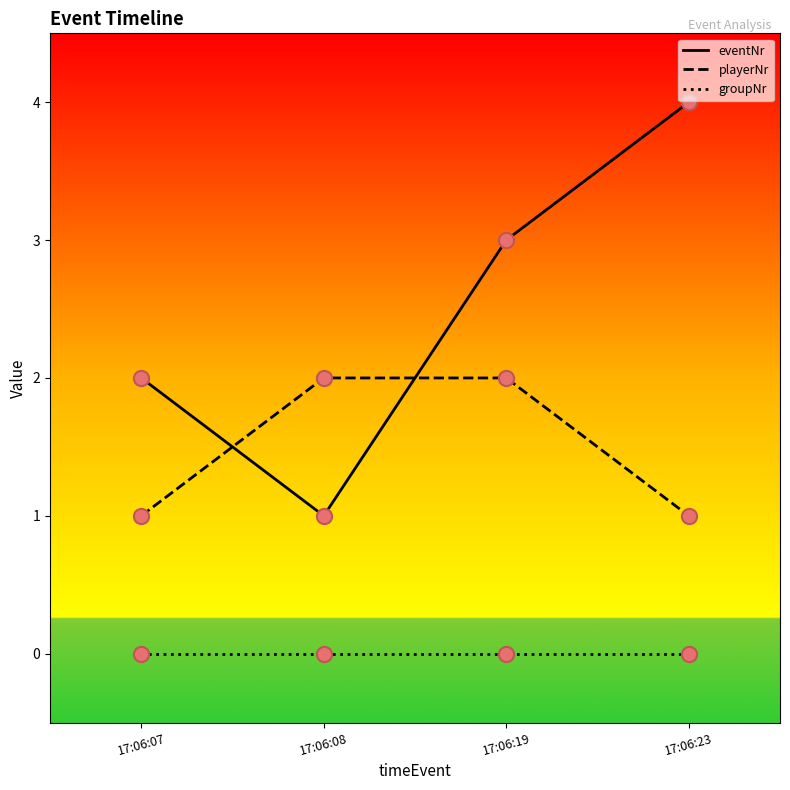

What is the total value across all series at 17:06:23?

5